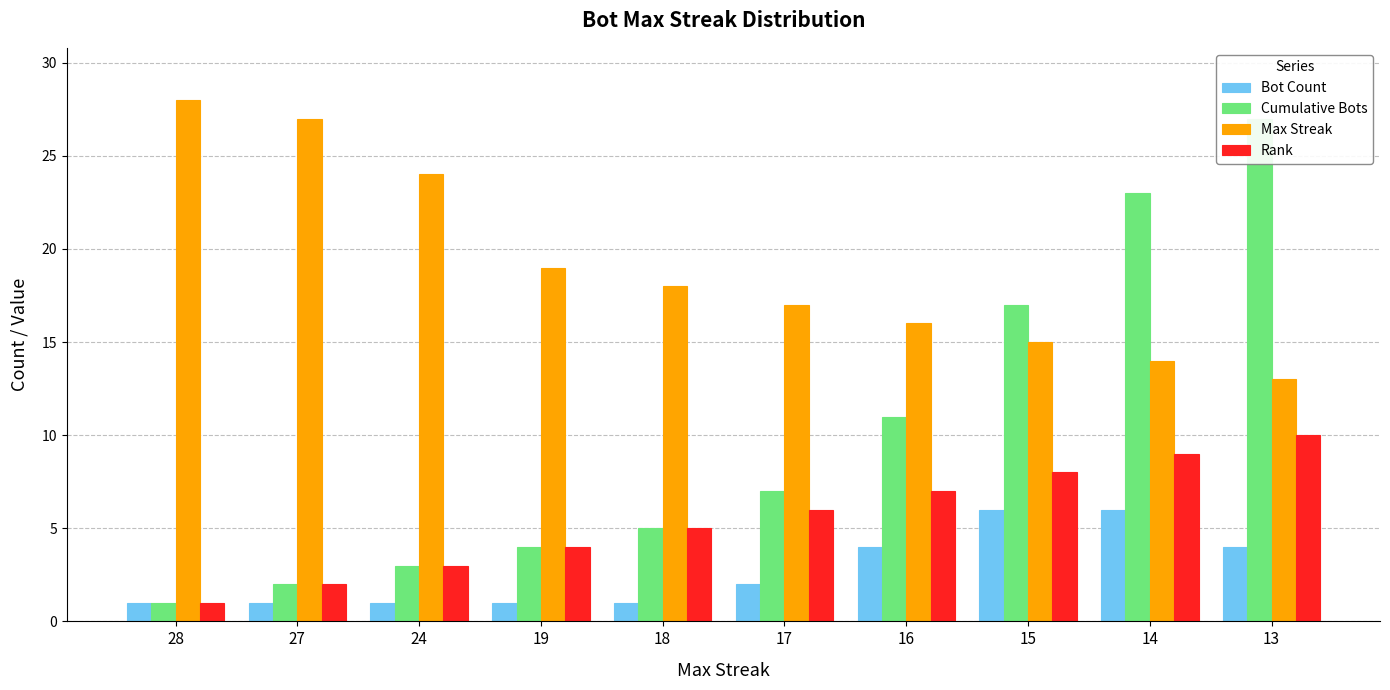

Reading left to right, what are all the values shown in this chart?

Bot Count: 28=1	27=1	24=1	19=1	18=1	17=2	16=4	15=6	14=6	13=4
Cumulative Bots: 28=1	27=2	24=3	19=4	18=5	17=7	16=11	15=17	14=23	13=27
Max Streak: 28=28	27=27	24=24	19=19	18=18	17=17	16=16	15=15	14=14	13=13
Rank: 28=1	27=2	24=3	19=4	18=5	17=6	16=7	15=8	14=9	13=10